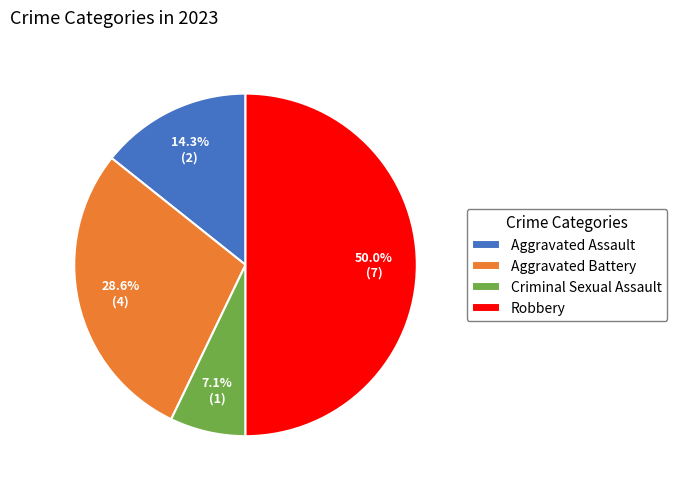

To the nearest percent, what is the difference between the Robbery and Aggravated Assault slice percentages?

36%